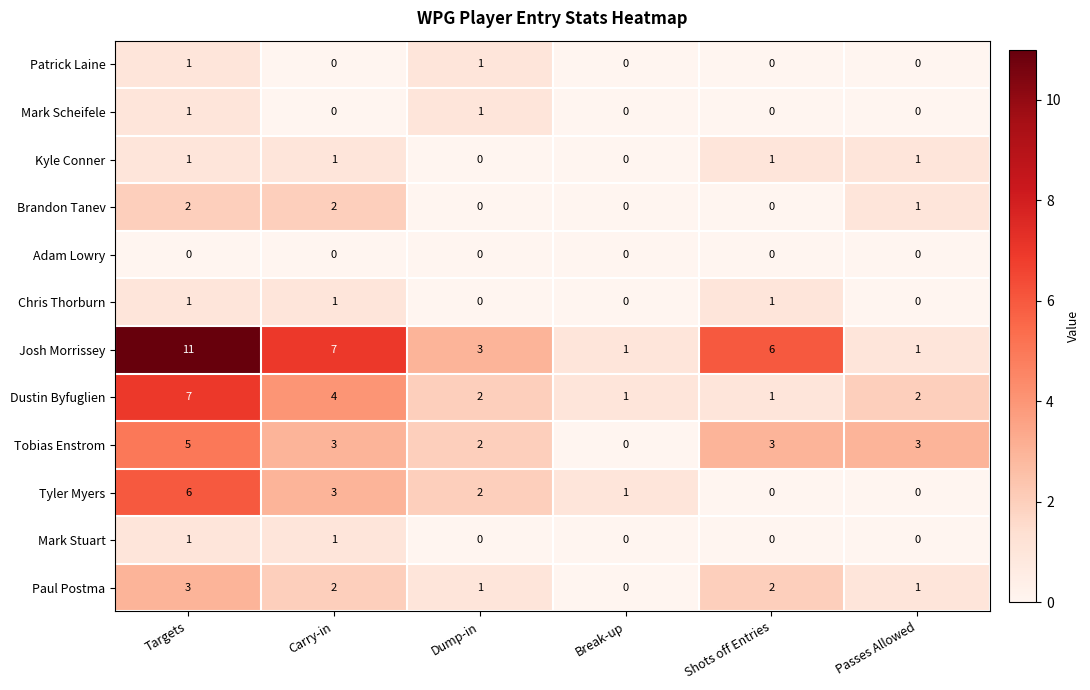

Which series has the largest total across all categories?

Josh Morrissey